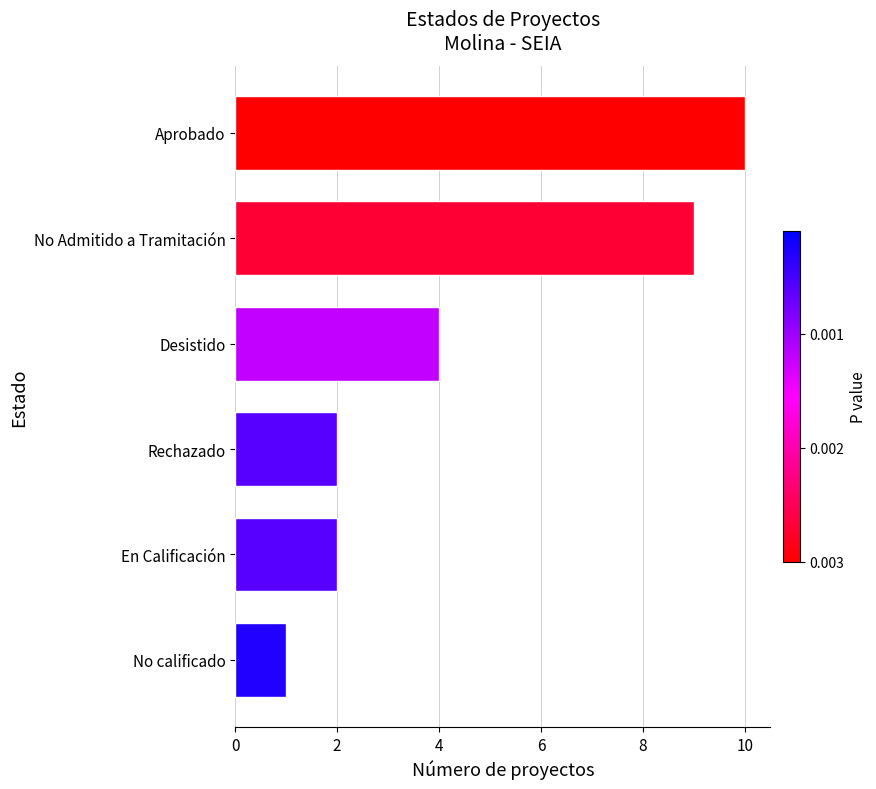

At which label is the value closest to 5?

Desistido